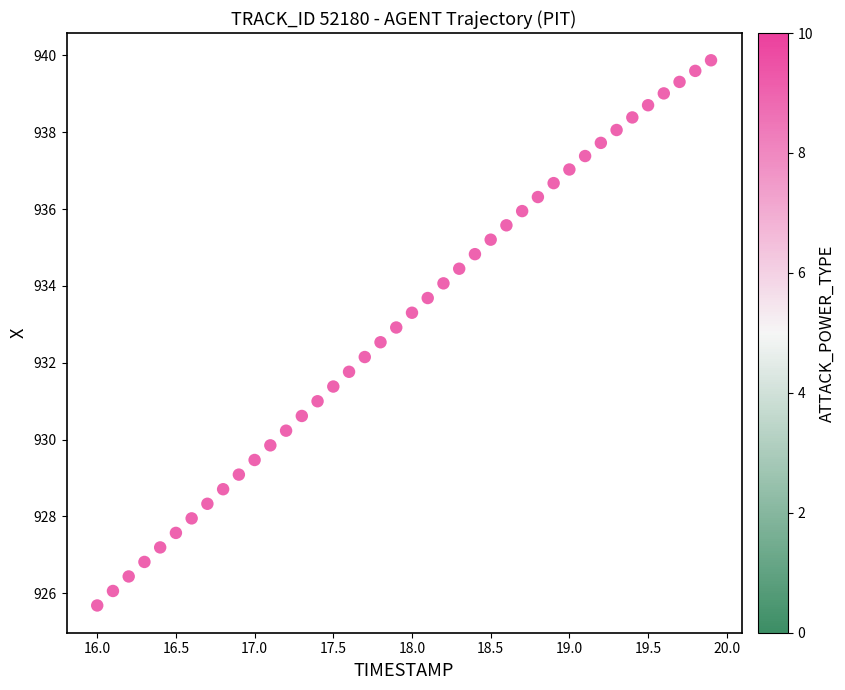

What is the range of X values (max minus min)?

3.9